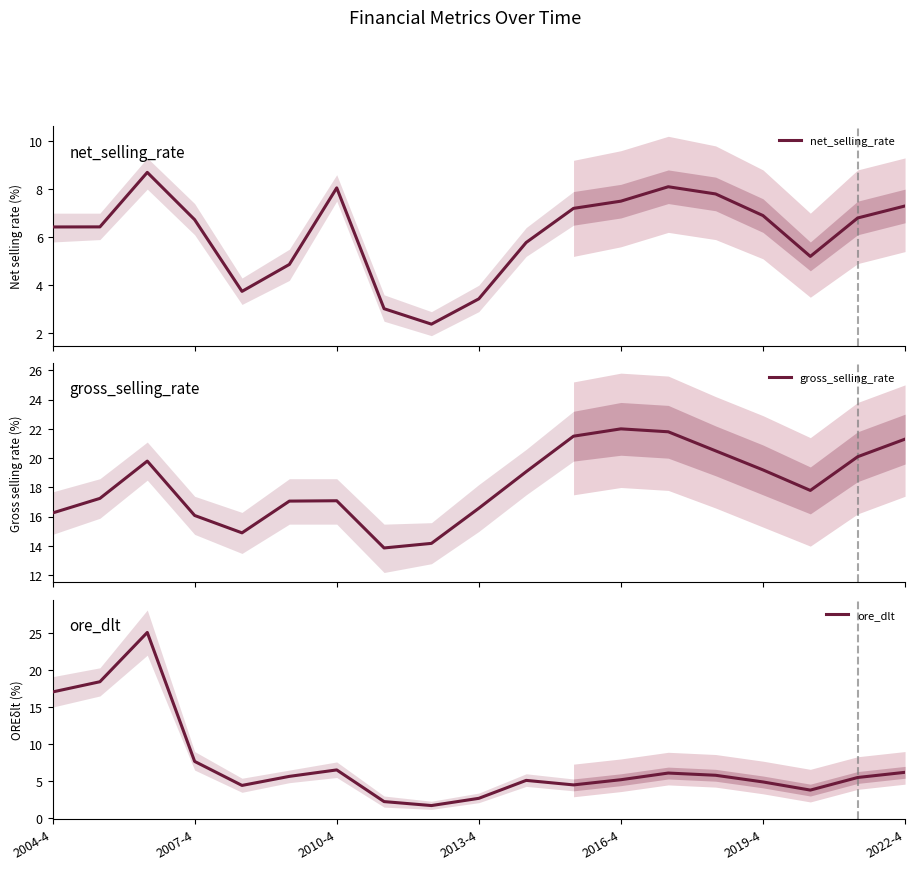

Reading right to left, extract all data points from this chart.

net_selling_rate: 7.3	6.8	5.2	6.9	7.8	8.1	7.5	7.2	5.8	3.4	2.4	3.0	8.1	4.9	3.7	6.7	8.7	6.4	6.4
gross_selling_rate: 21.3	20.1	17.8	19.2	20.5	21.8	22.0	21.5	19.1	16.6	14.2	13.9	17.1	17.1	14.9	16.1	19.8	17.3	16.3
ore_dlt: 6.2	5.5	3.8	4.9	5.8	6.1	5.2	4.5	5.1	2.7	1.7	2.2	6.5	5.7	4.4	7.7	25.1	18.4	17.0